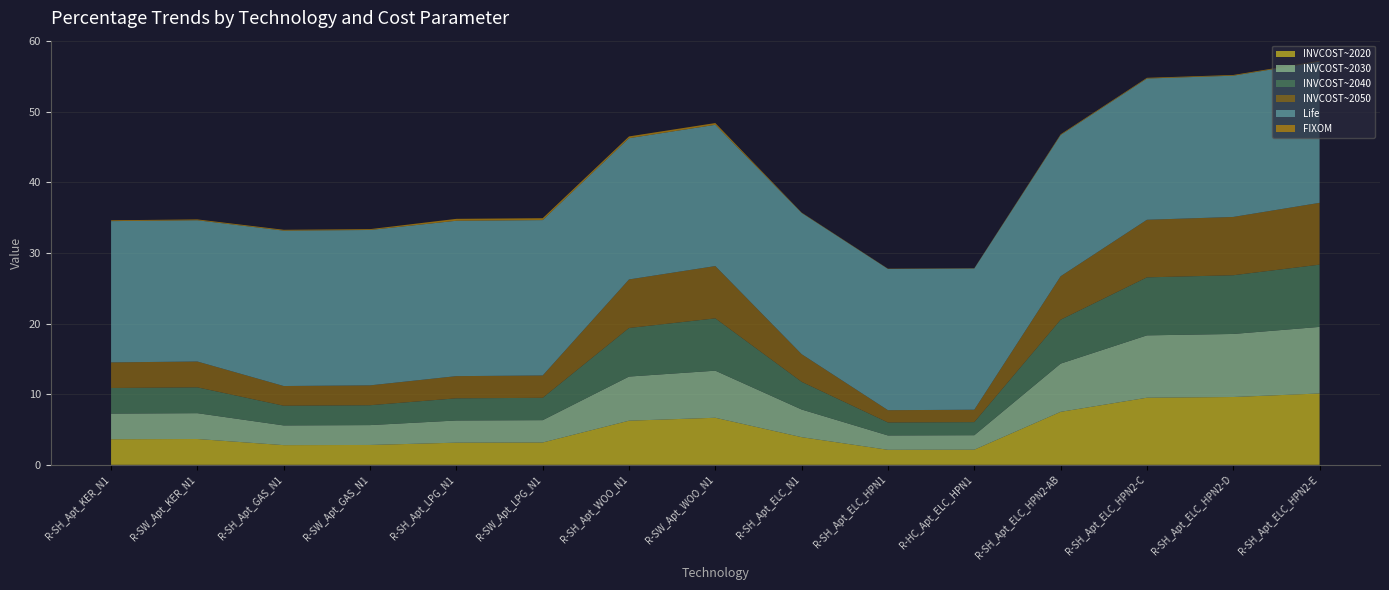

Reading left to right, extract all data points from this chart.

INVCOST~2020: 3.6	3.7	2.8	2.8	3.1	3.2	6.2	6.7	3.9	2.1	2.1	7.5	9.5	9.6	10.1
INVCOST~2030: 3.6	3.7	2.8	2.8	3.1	3.2	6.2	6.7	3.9	2.0	2.0	6.8	8.8	8.9	9.4
INVCOST~2040: 3.6	3.7	2.8	2.8	3.1	3.2	6.9	7.4	3.9	1.8	1.9	6.2	8.2	8.3	8.8
INVCOST~2050: 3.6	3.7	2.8	2.8	3.1	3.2	6.9	7.4	3.9	1.7	1.8	6.2	8.2	8.3	8.8
Life: 20.0	20.0	22.0	22.0	22.0	22.0	20.0	20.0	20.0	20.0	20.0	20.0	20.0	20.0	20.0
FIXOM: 0.1	0.1	0.1	0.1	0.3	0.3	0.2	0.2	0.1	0.0	0.0	0.1	0.1	0.1	0.1